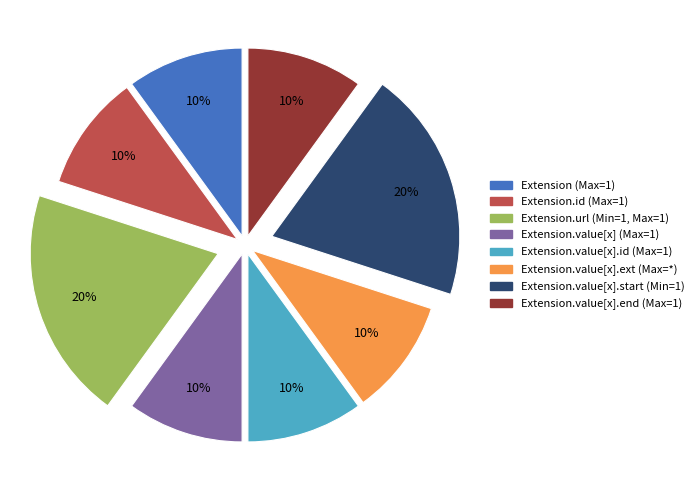

Is there any slice that represents more than half of the pie?

No